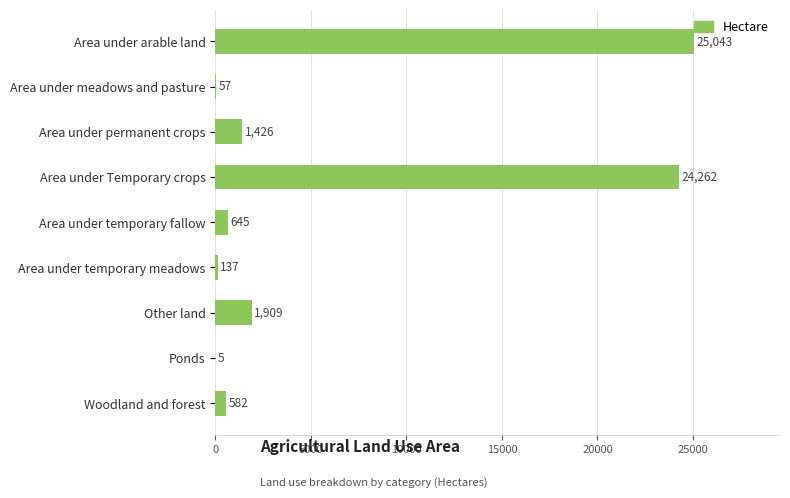

Are the bars horizontal?

Yes